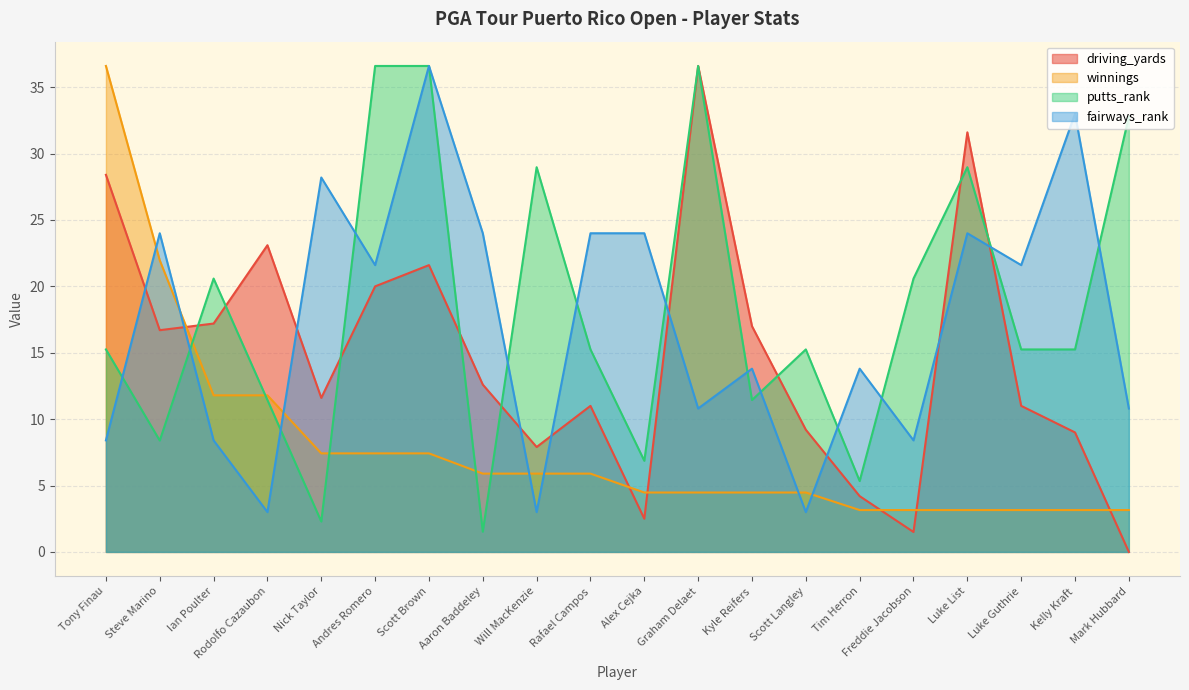

The value of putts_rank at Kelly Kraft is 6.0. True or false?

False